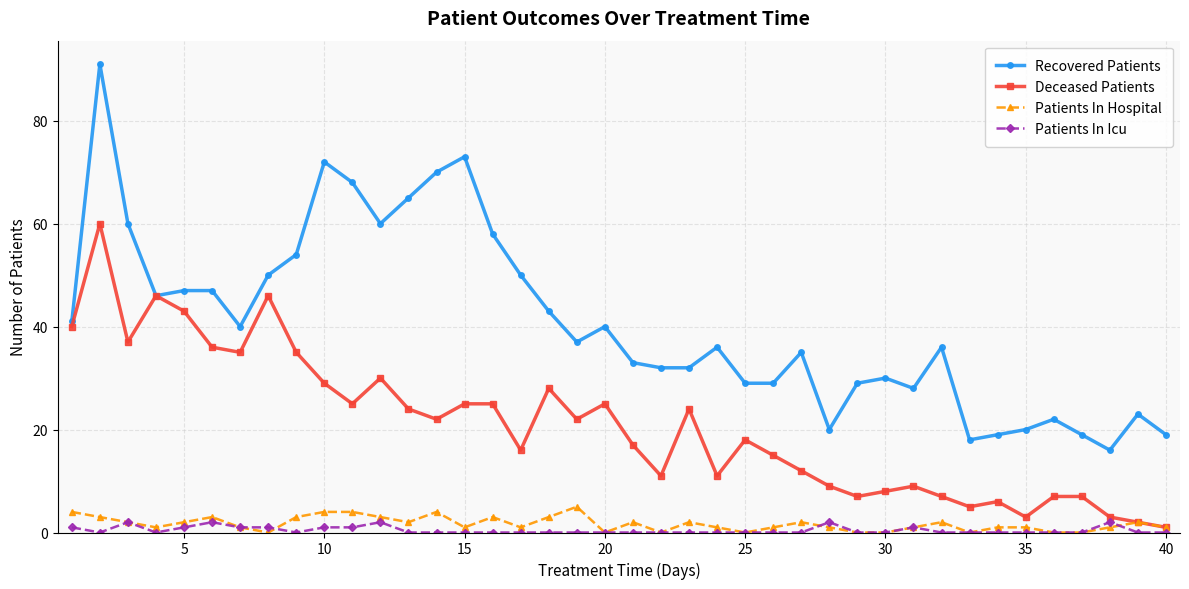

True or false: Patients In Hospital and Recovered Patients cross at least once.

False